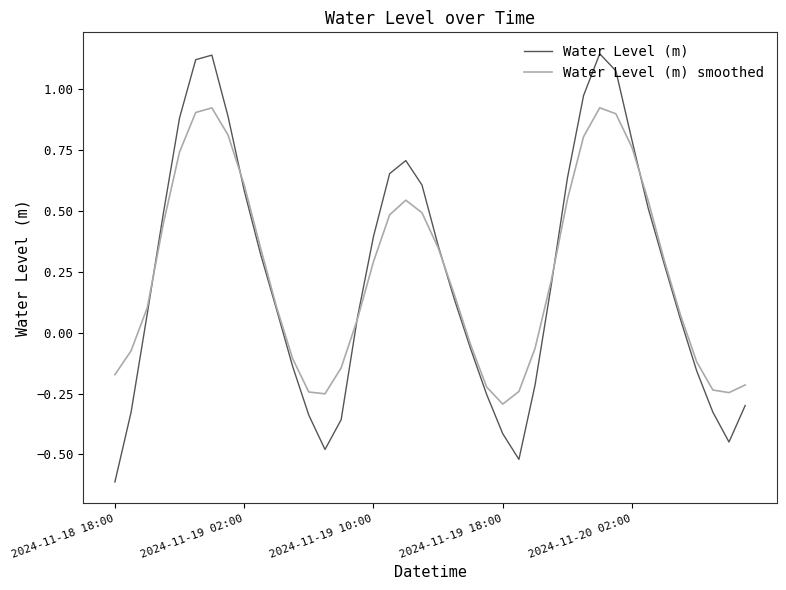

In Water Level (m) smoothed, how many points are lower than both neighbors (excluding endpoints)?

3